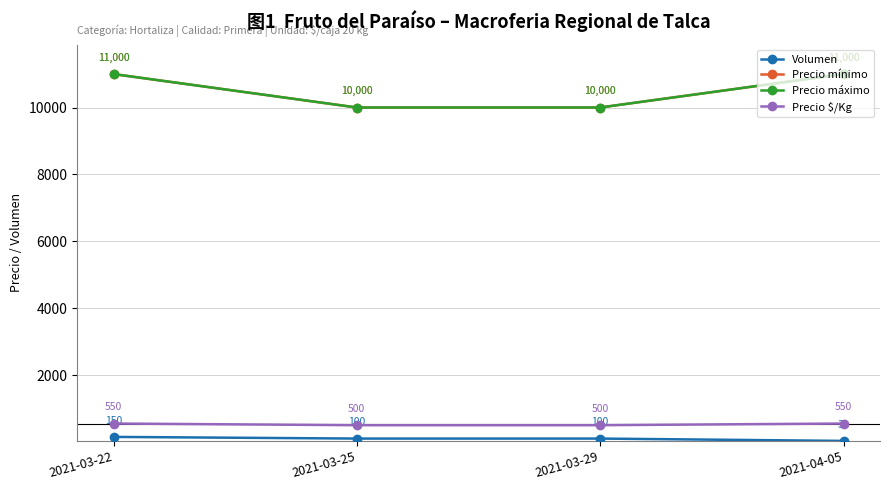

Between 2021-03-29 and 2021-03-25, which is larger?

2021-03-29